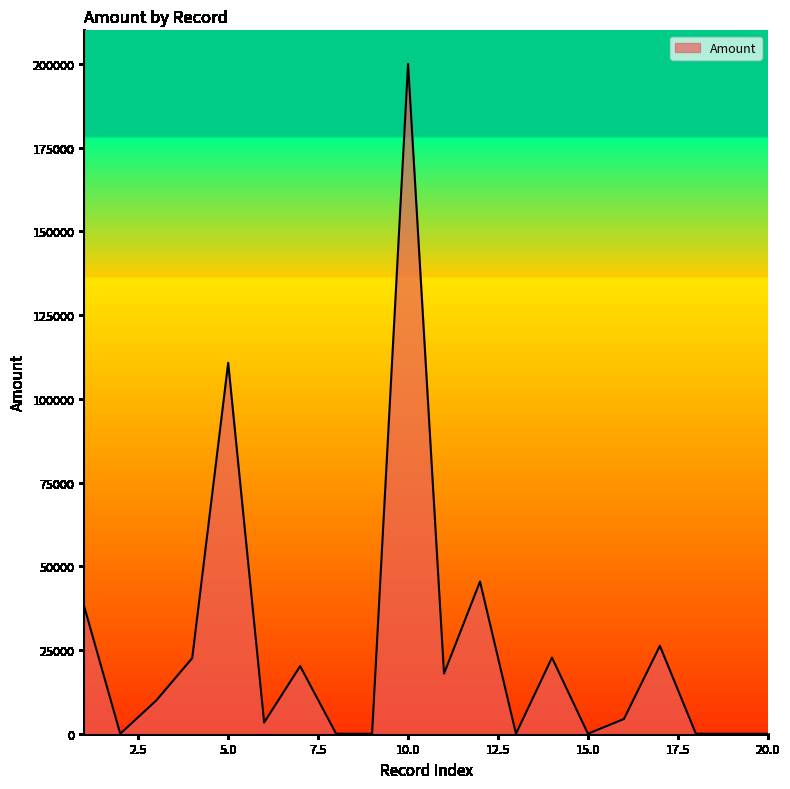

What is the maximum value shown in the chart?

200000.0